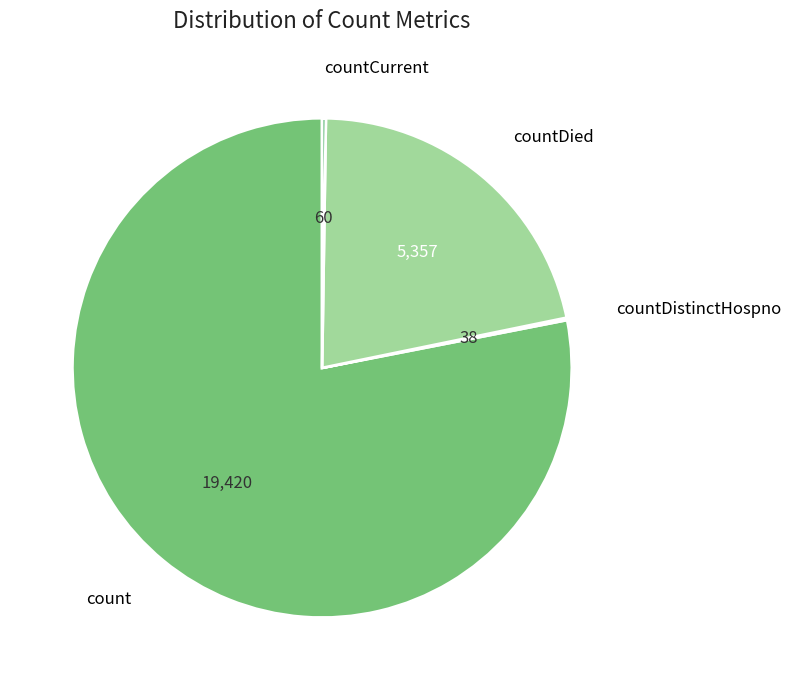

Is there a majority slice in this chart?

Yes